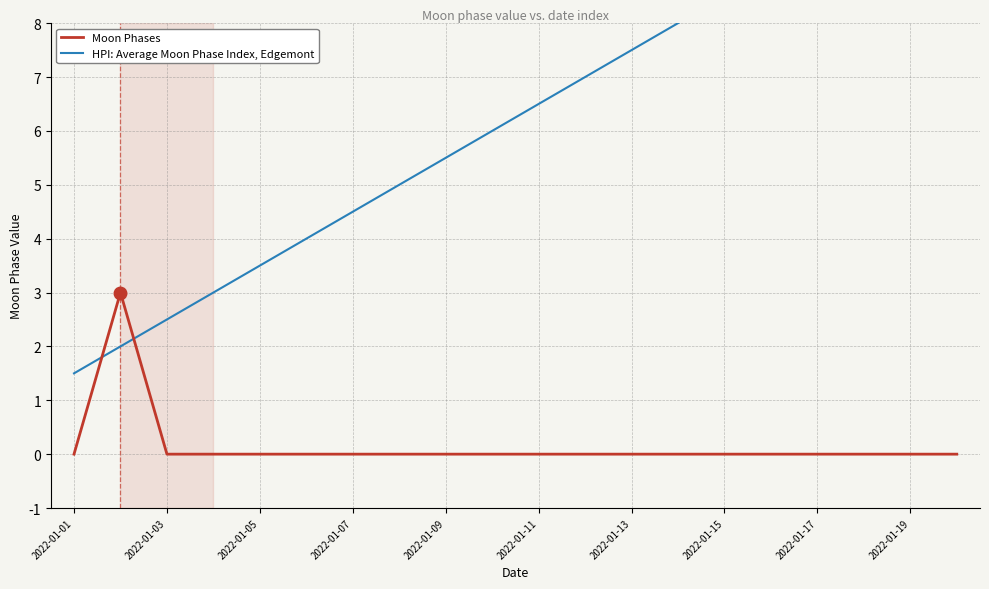

Which category has the lowest value across all series?

2022-01-01